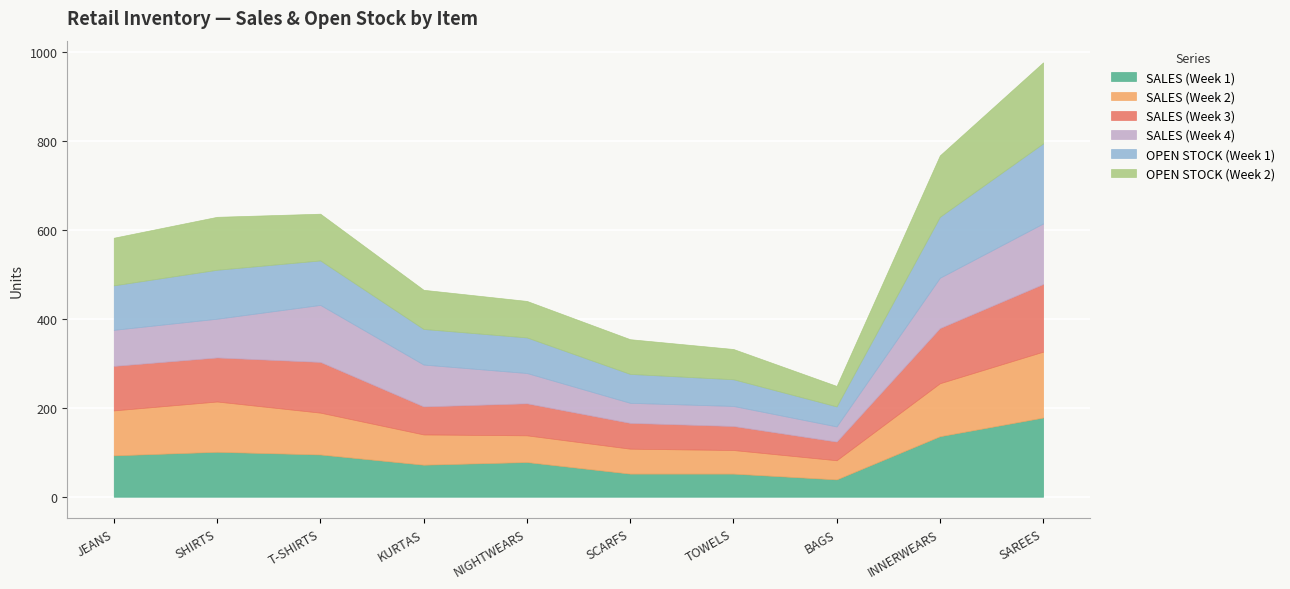

What is the sum of all SALES (Week 1) values?

896